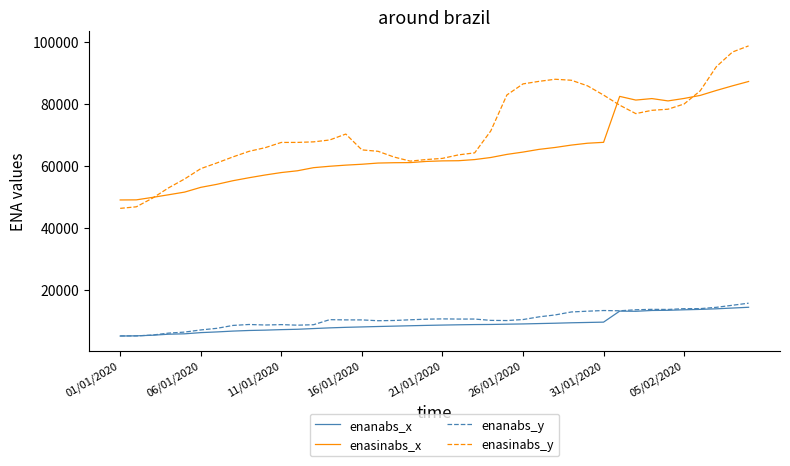

True or false: enanabs_y and enasinabs_x intersect in this chart.

False